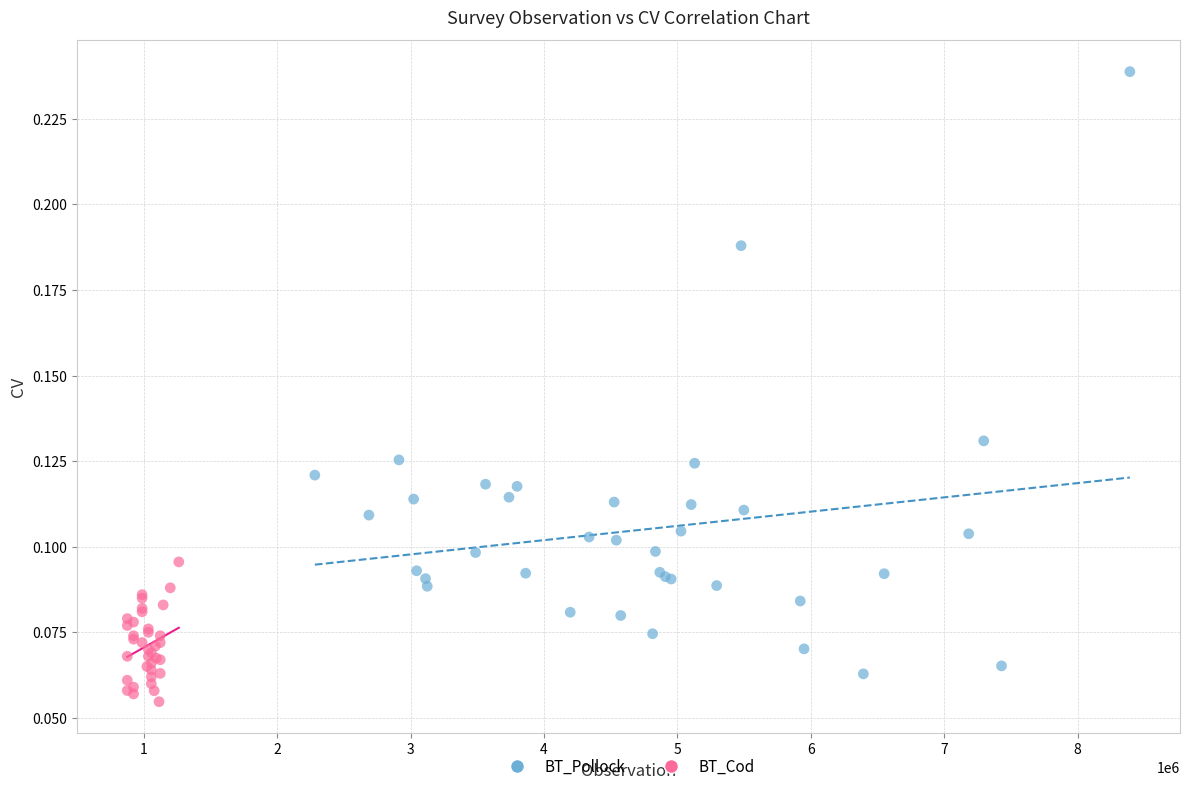

Which series has the widest spread of Y values?

BT_Pollock